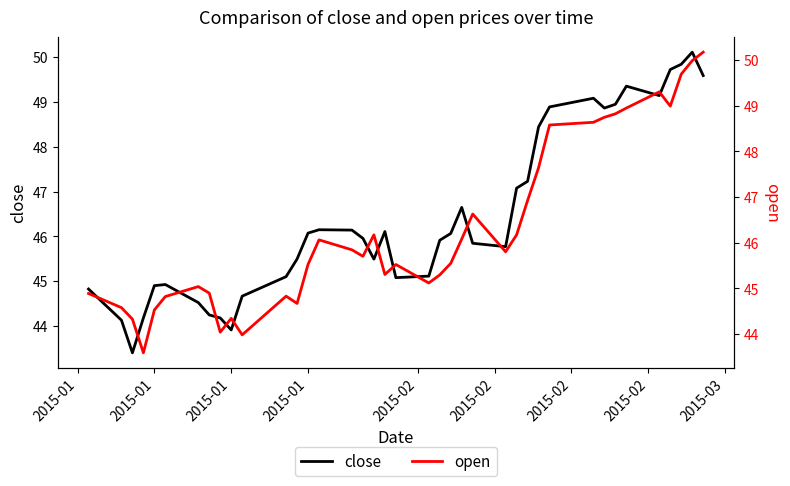

What is the lowest value of the close series?

43.4